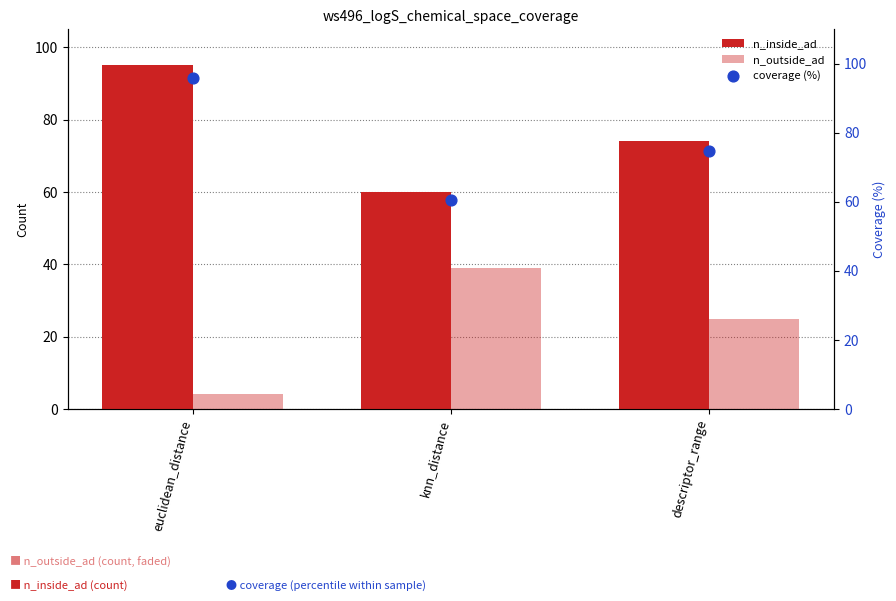

Which series has the largest total across all categories?

coverage (%)